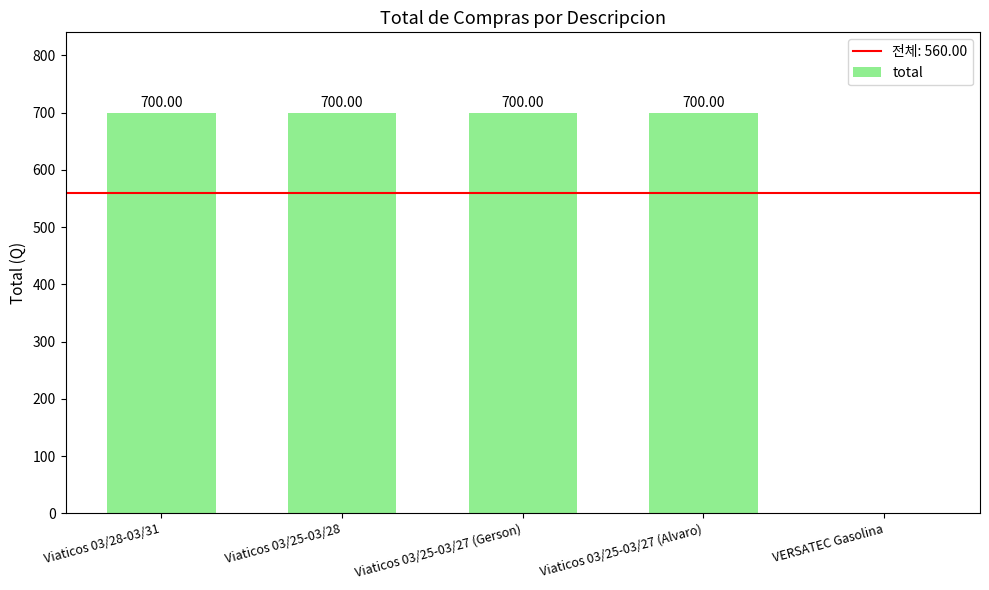

What is the change in value from Viaticos 03/25-03/28 to VERSATEC Gasolina?

-700